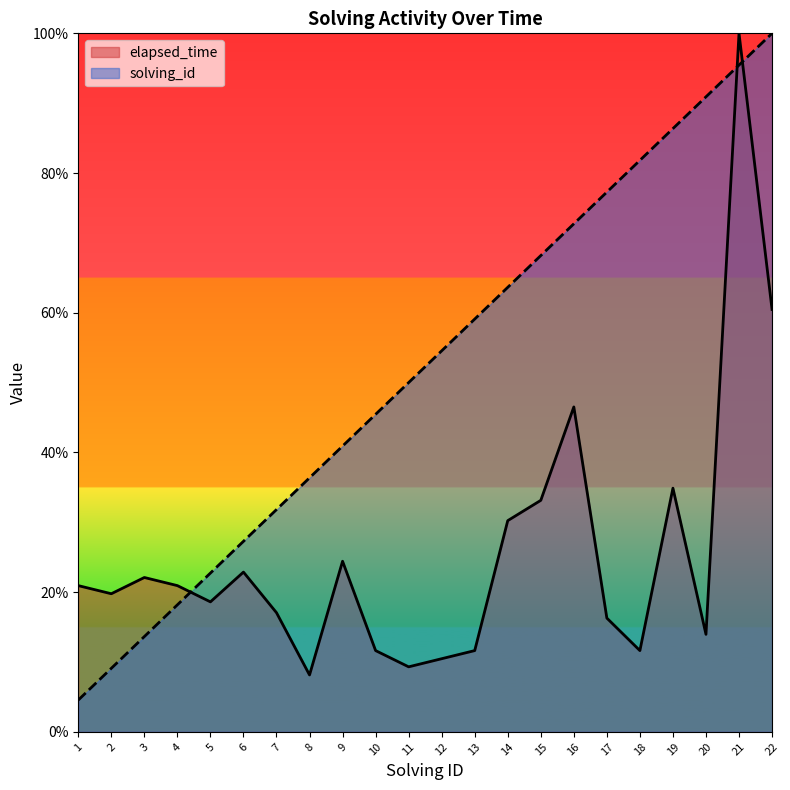

Is the value of solving_id at 20 greater than the value of elapsed_time at 16?

Yes